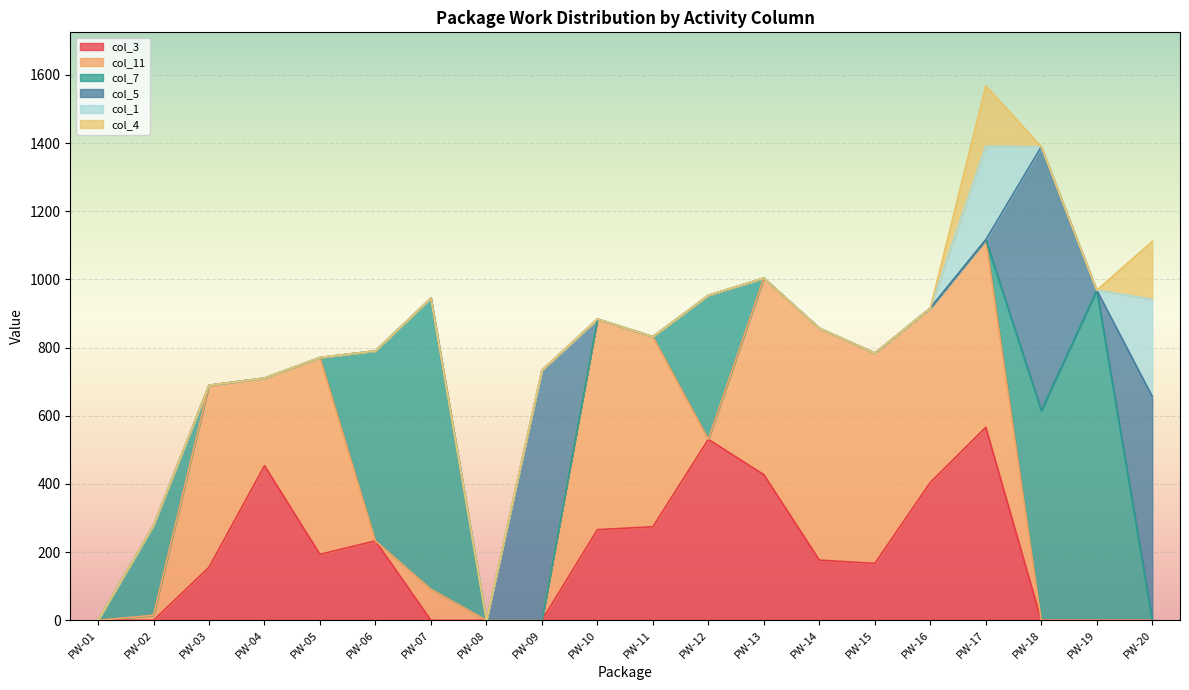

Rank the series at PW-06 from lowest to highest value.

col_11, col_5, col_1, col_4, col_3, col_7